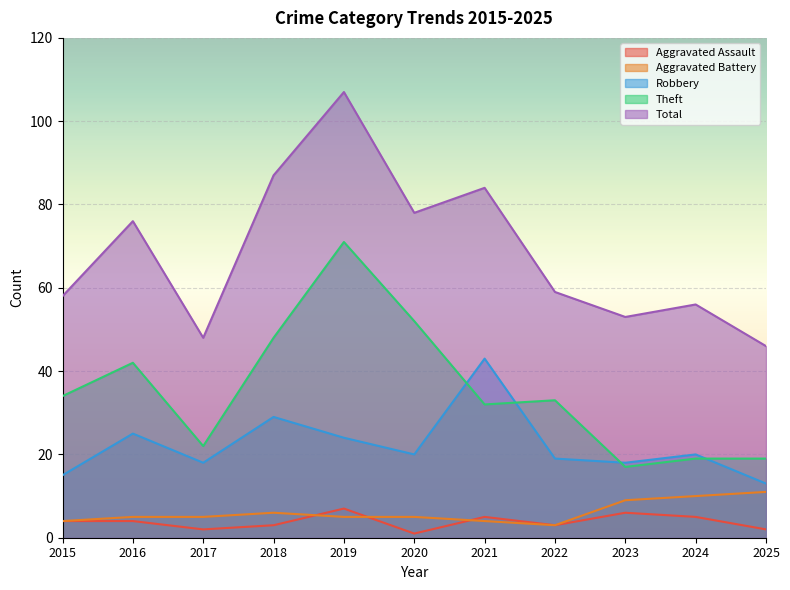

Rank the series by their maximum value, from lowest to highest.

Aggravated Assault, Aggravated Battery, Robbery, Theft, Total